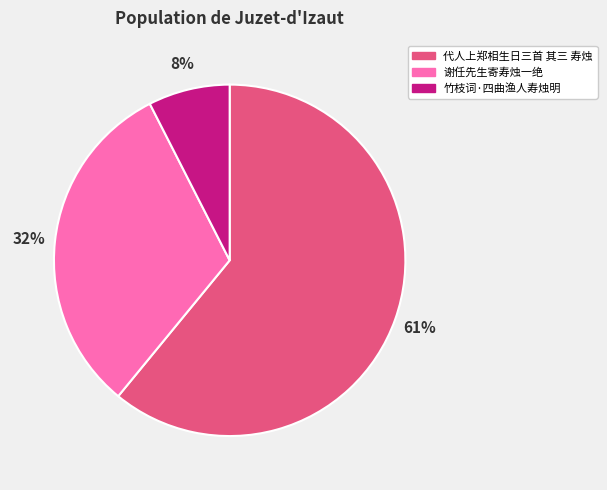

Which has a higher value, 谢任先生寄寿烛一绝 or 代人上郑相生日三首 其三 寿烛?

代人上郑相生日三首 其三 寿烛